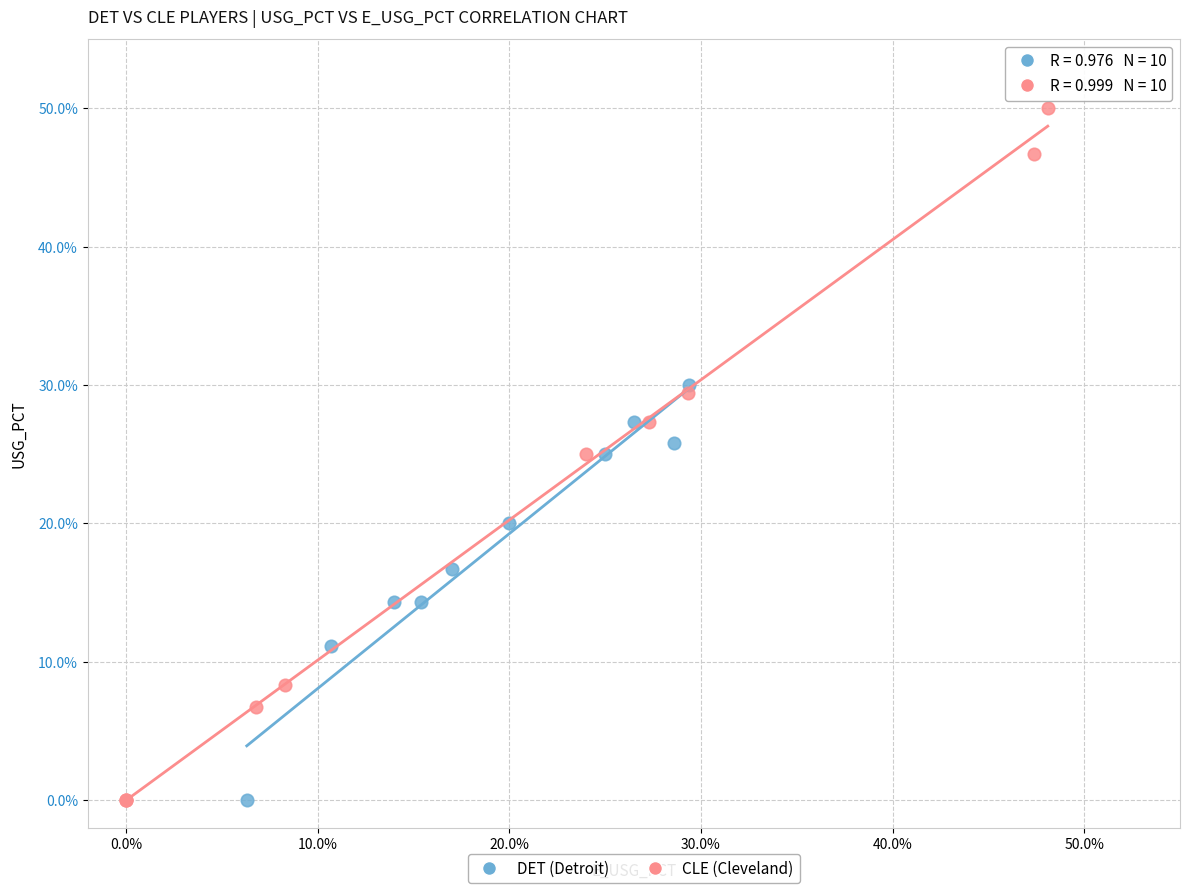

What are all the series names shown in the legend?

DET (Detroit), CLE (Cleveland)